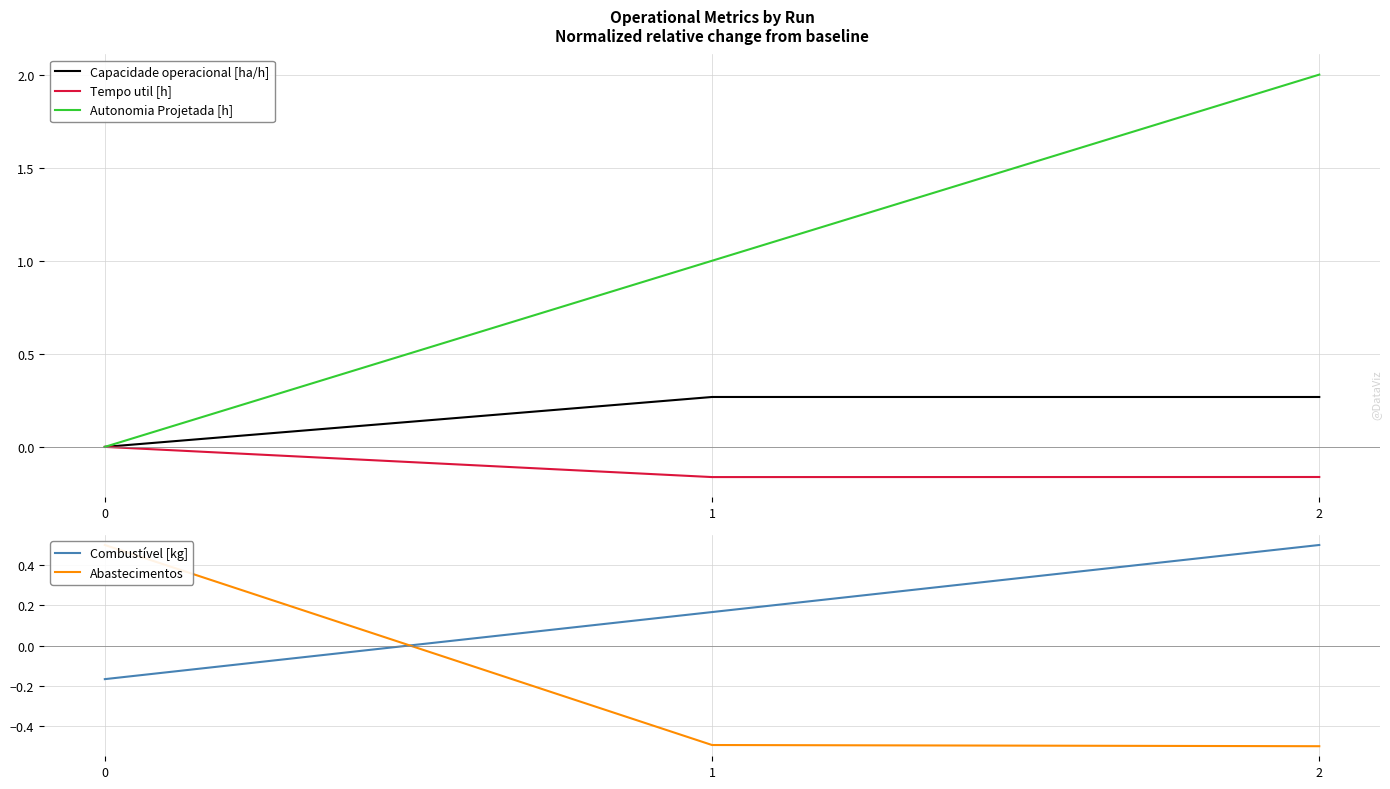

Is it true that Tempo util [h] equals -0.2 at 2?

True